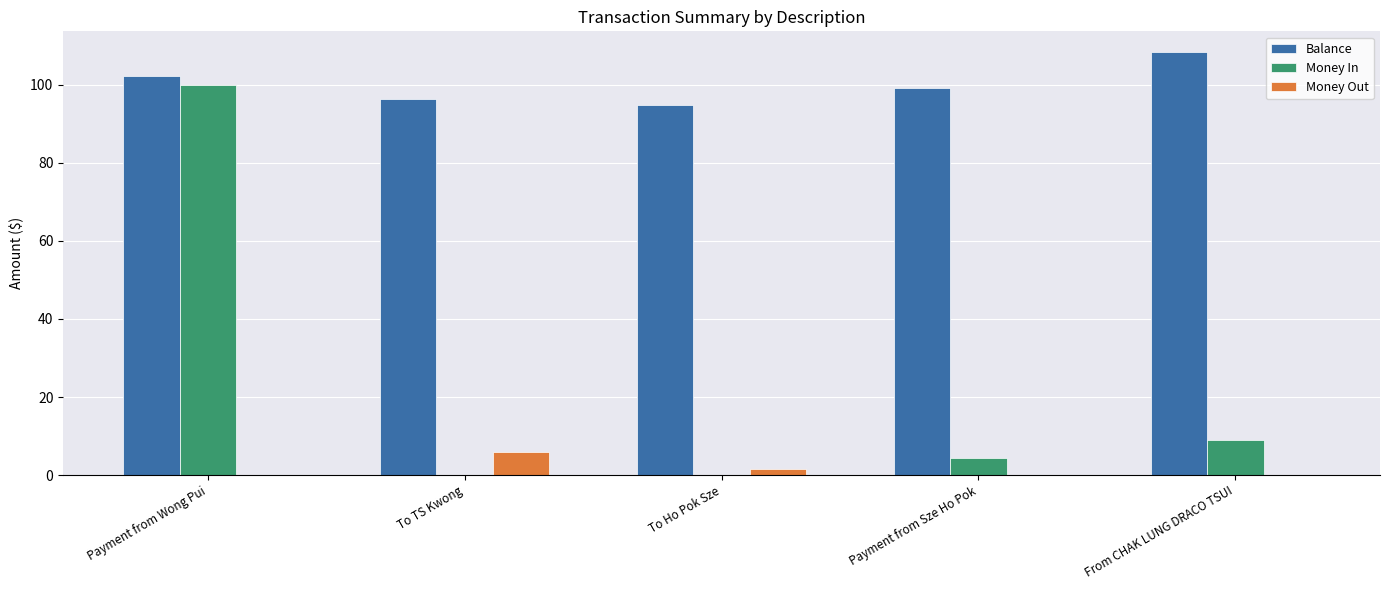

The value of Money In at To TS Kwong is -65.0. True or false?

False